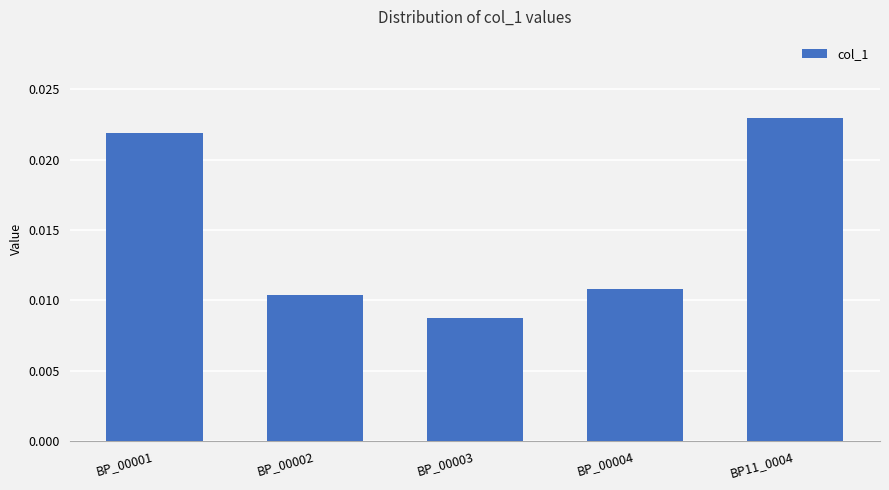

At which category does the chart reach its minimum across all series?

BP_00003